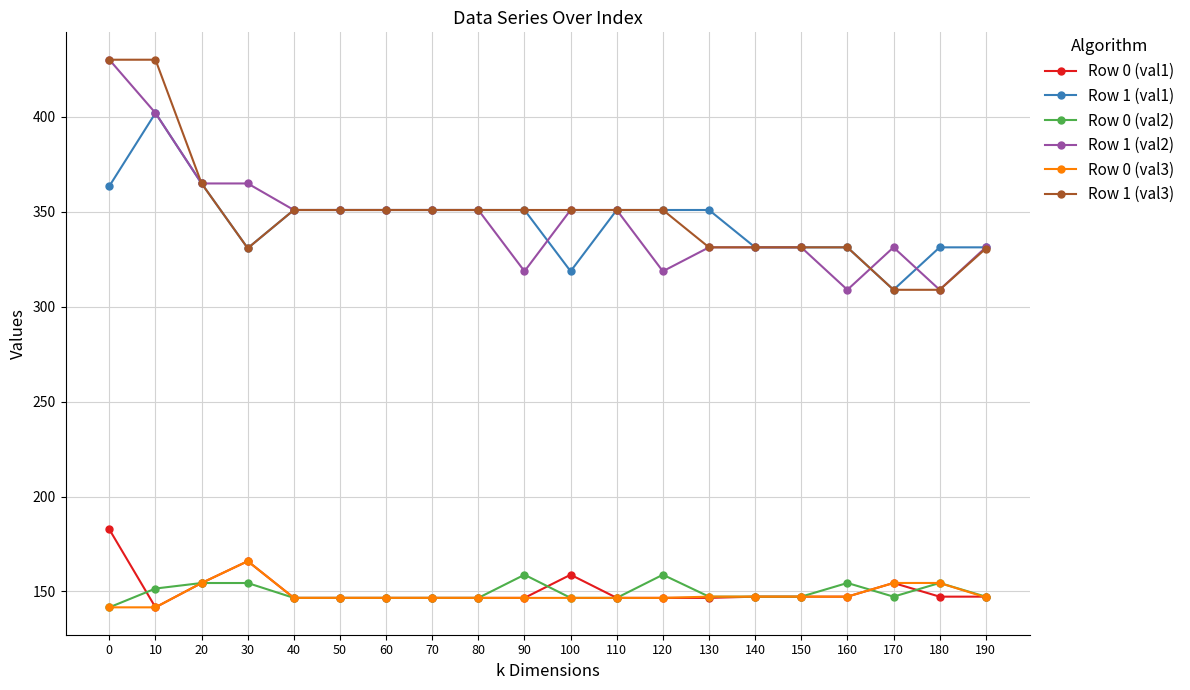

The Row 0 (val1) series shows 147.3 at 150. True or false?

True